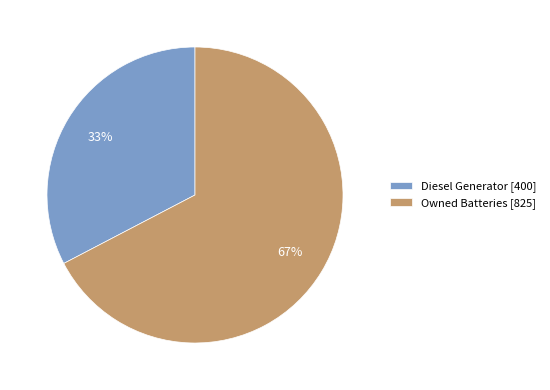

True or false: Owned Batteries [825] accounts for 77% of the total.

False